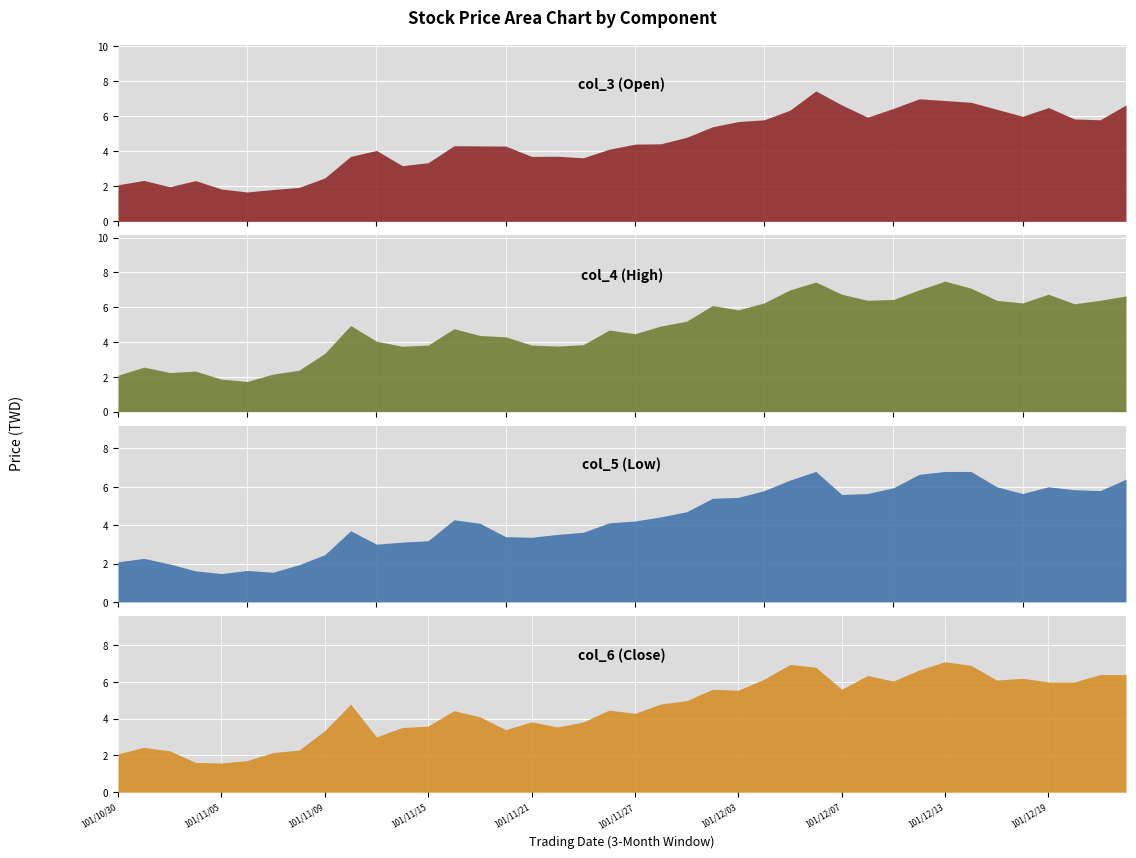

Which has a higher value, 101/11/16 or 101/11/06?

101/11/16